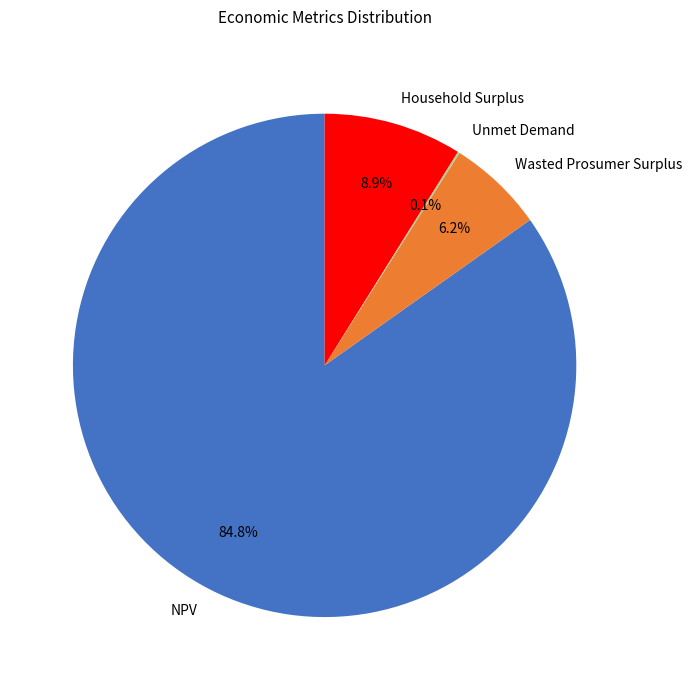

Does Wasted Prosumer Surplus represent more than half of the total?

No